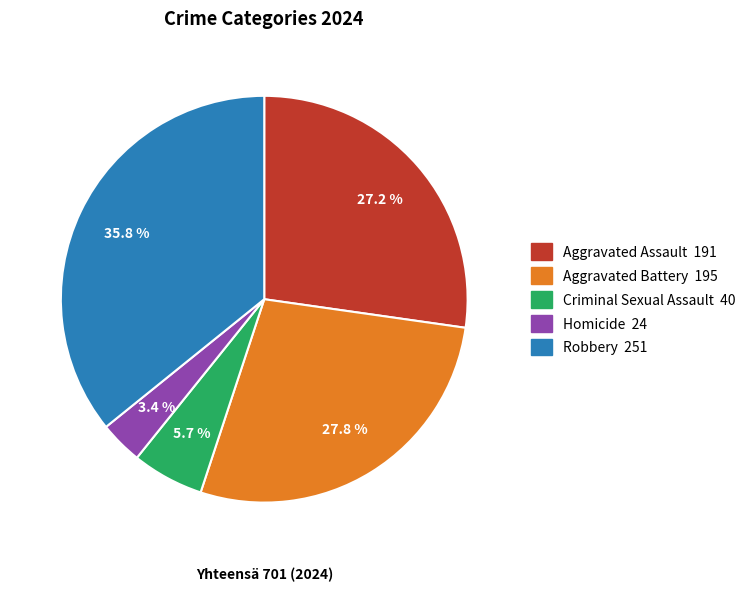

Count the number of slices in the pie.

5